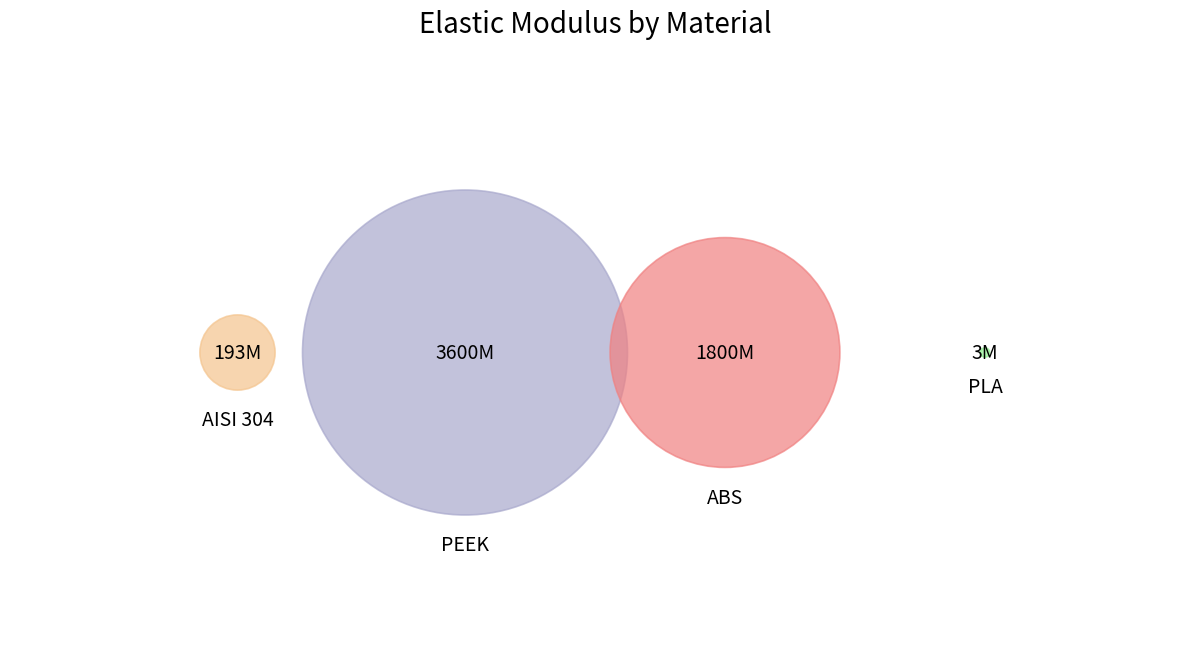

Between ABS and PEEK, which is larger?

PEEK